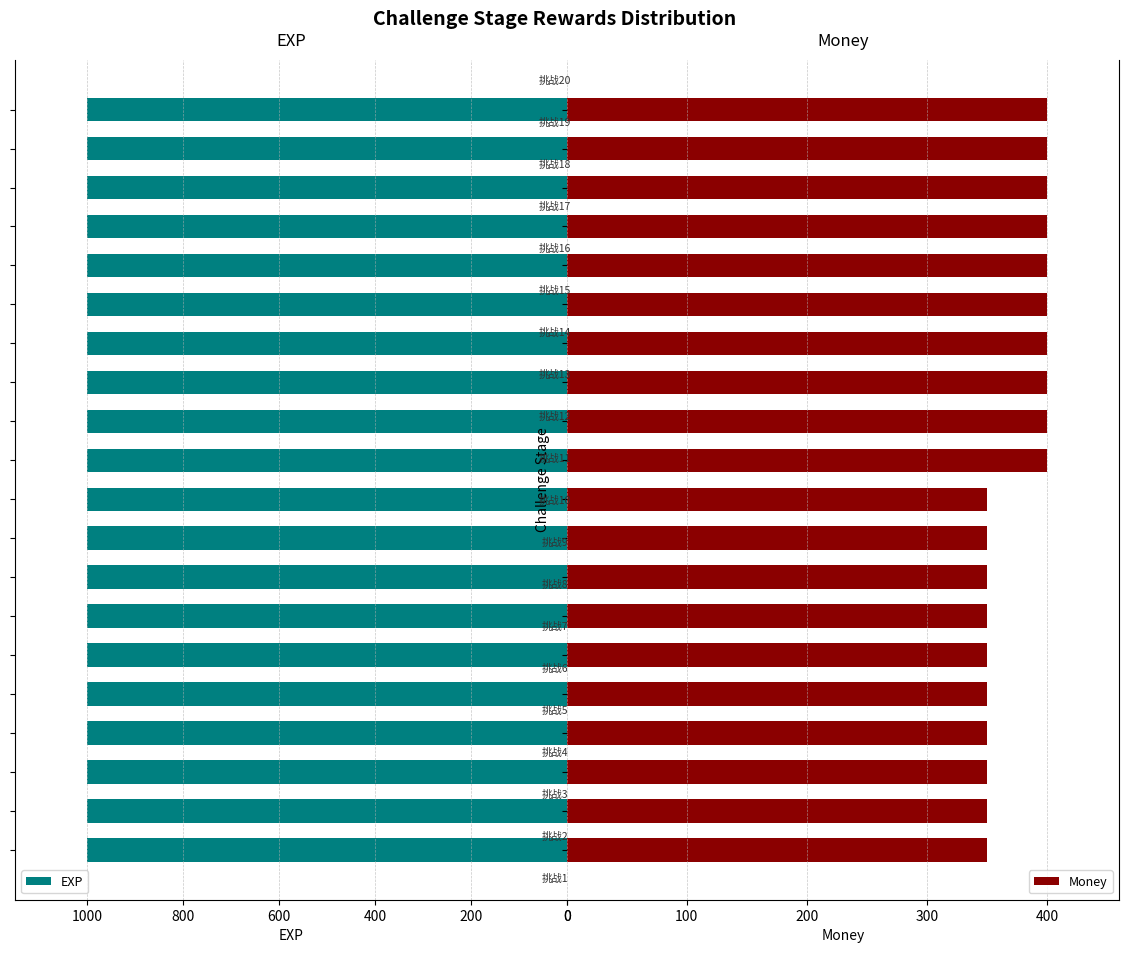

What is the sum of all Money values?

7500